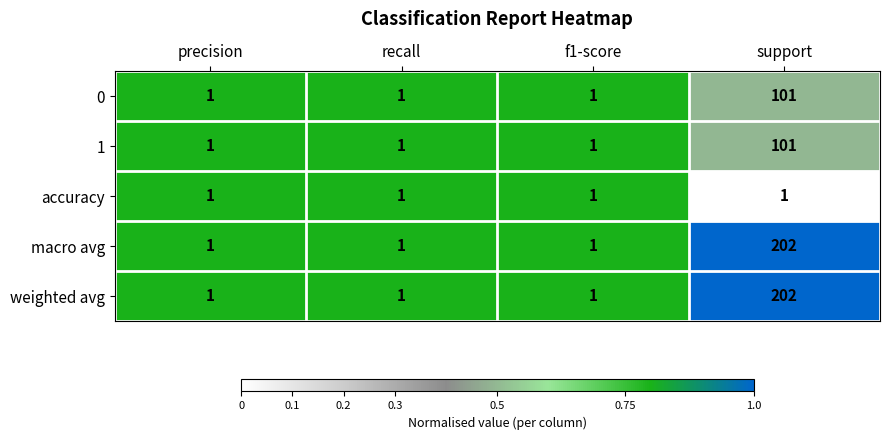

At which category is the sum across all series the highest?

support